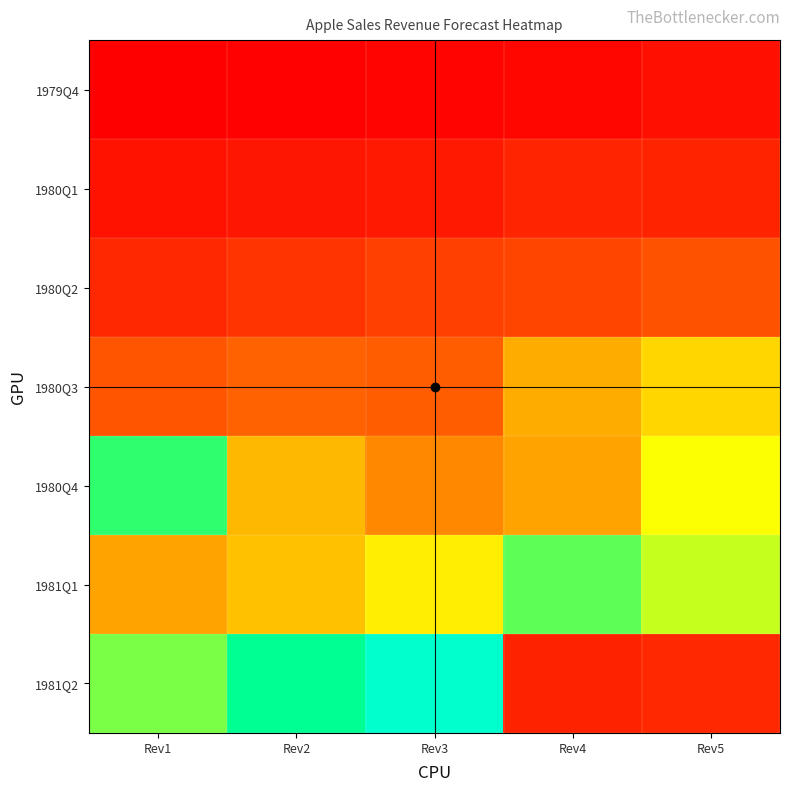

Reading left to right, list all the values displayed in this chart.

1979Q4: Rev1=19.5	Rev2=23.6	Rev3=32.6	Rev4=41.5	Rev5=67.6
1980Q1: Rev1=78.8	Rev2=90.7	Rev3=97.7	Rev4=133.6	Rev5=131.0
1980Q2: Rev1=142.7	Rev2=175.8	Rev3=214.3	Rev4=228.0	Rev5=267.3
1980Q3: Rev1=273.2	Rev2=316.2	Rev3=300.1	Rev4=422.1	Rev5=477.4
1980Q4: Rev1=698.3	Rev2=435.3	Rev3=374.9	Rev4=409.7	Rev5=533.9
1981Q1: Rev1=408.9	Rev2=448.3	Rev3=510.8	Rev4=662.2	Rev5=575.3
1981Q2: Rev1=637.1	Rev2=786.4	Rev3=1042.4	Rev4=126.1	Rev5=139.6